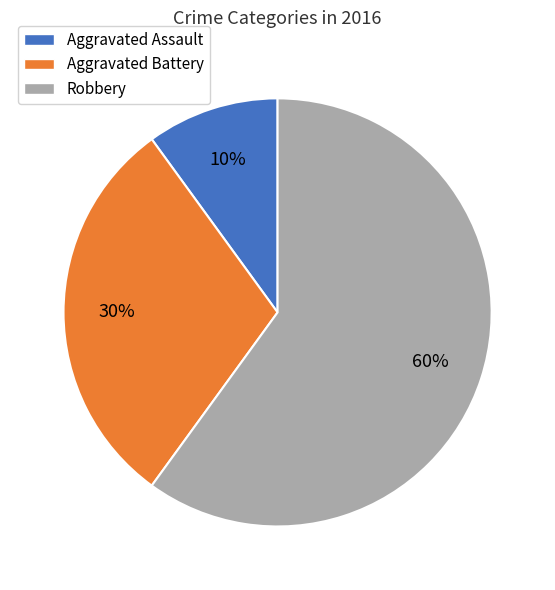

How many segments does this pie chart have?

3